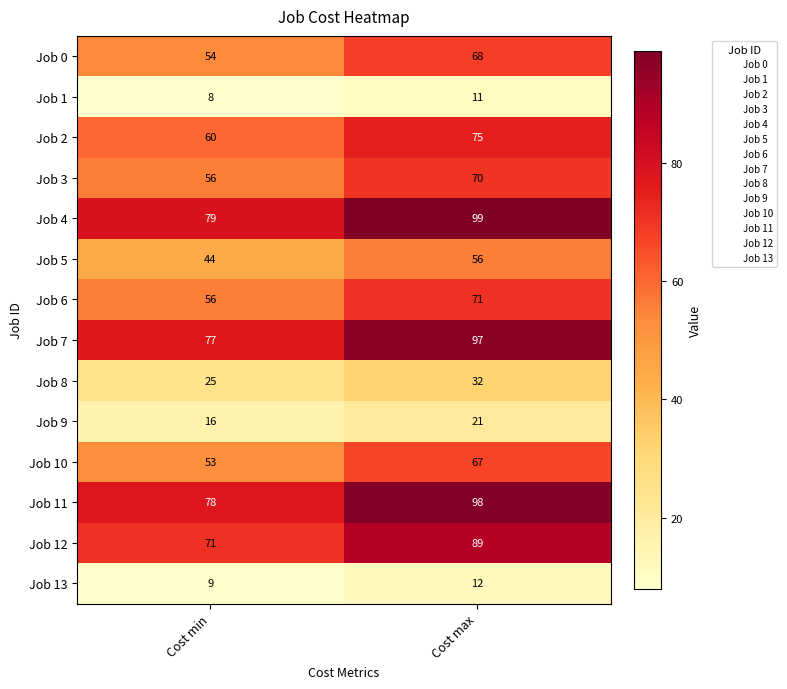

What value does the Job 7 series have at Cost min?

77